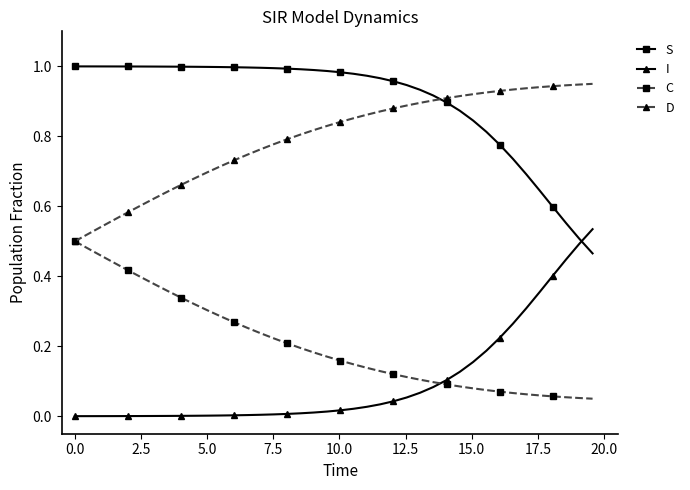

True or false: I and D intersect in this chart.

False